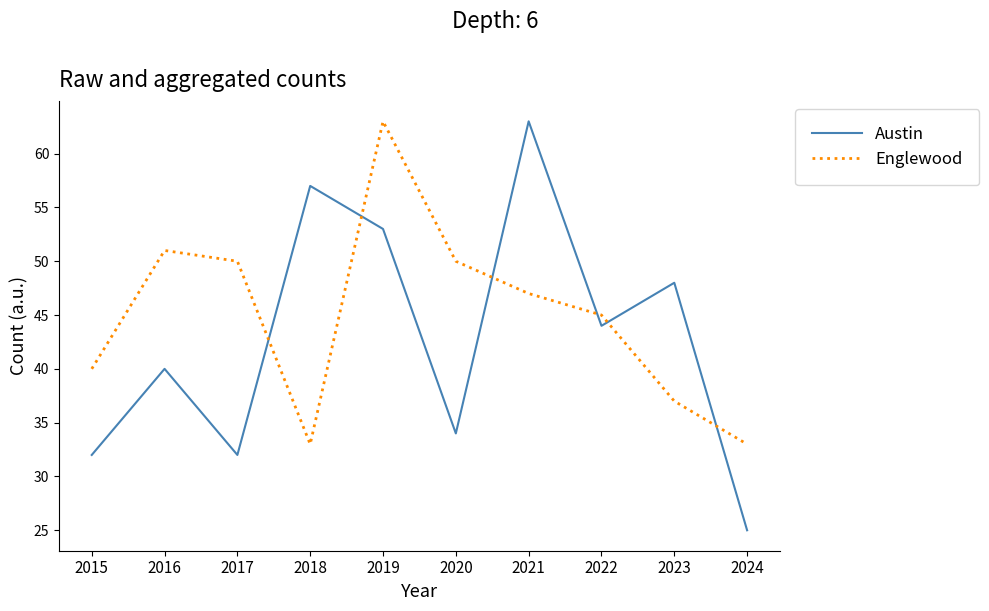

Where is Englewood nearest to the value 48?

2021